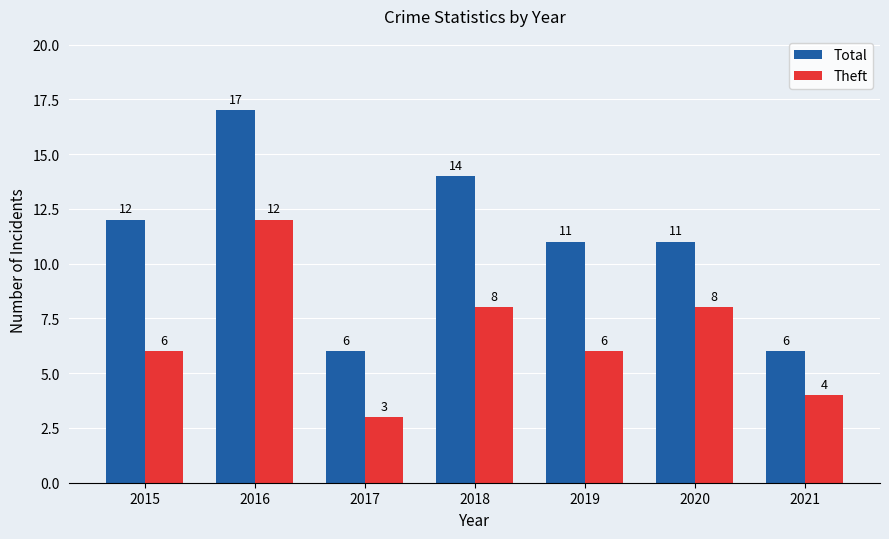

True or false: Total has a value of 6 at 2021.

True